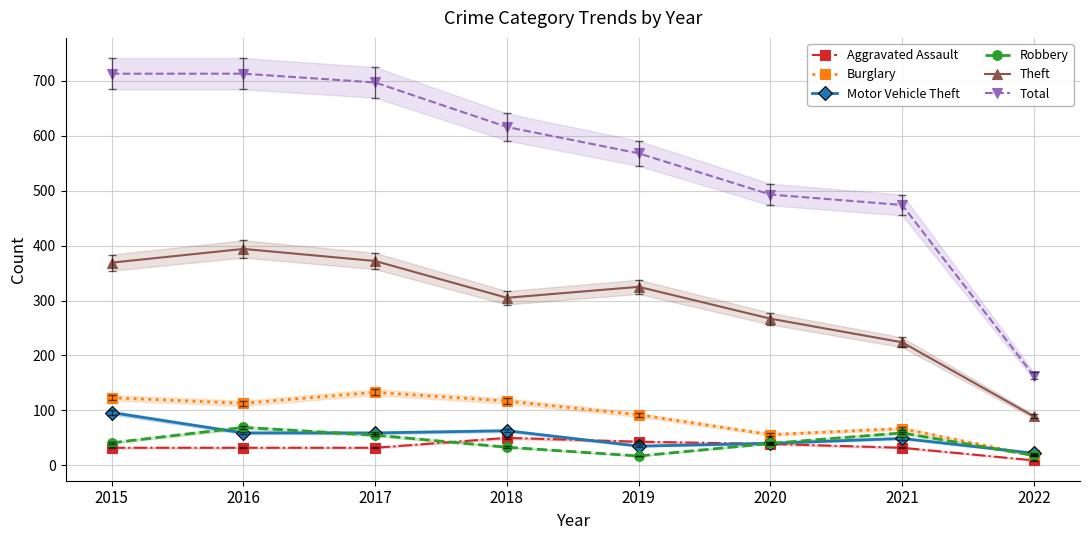

At which category does Theft reach its first local valley?

2018